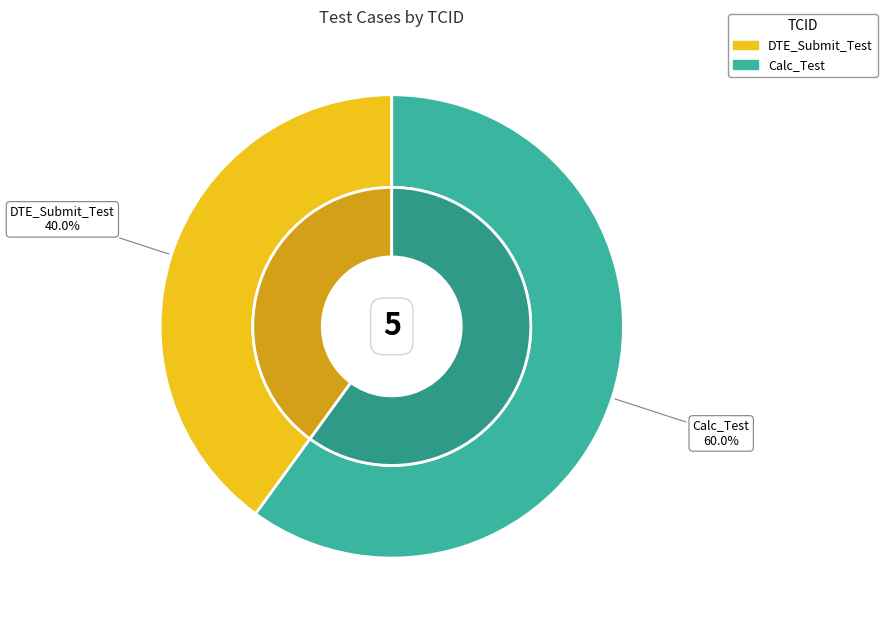

To the nearest percent, what is the difference between the largest and smallest slice percentages?

20%